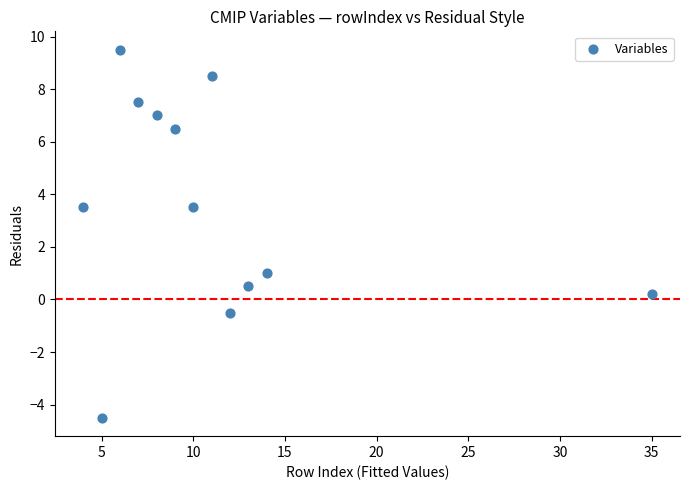

What is the average Y value?

3.6